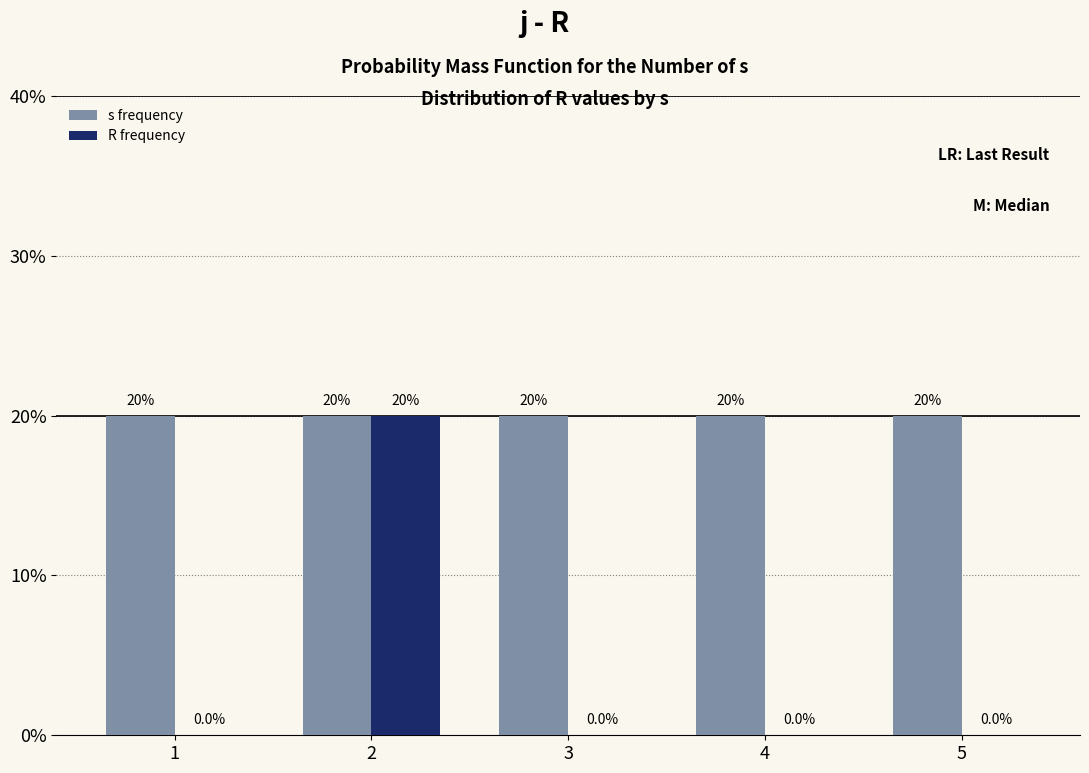

Are the bars grouped side by side (vs. stacked)?

Yes